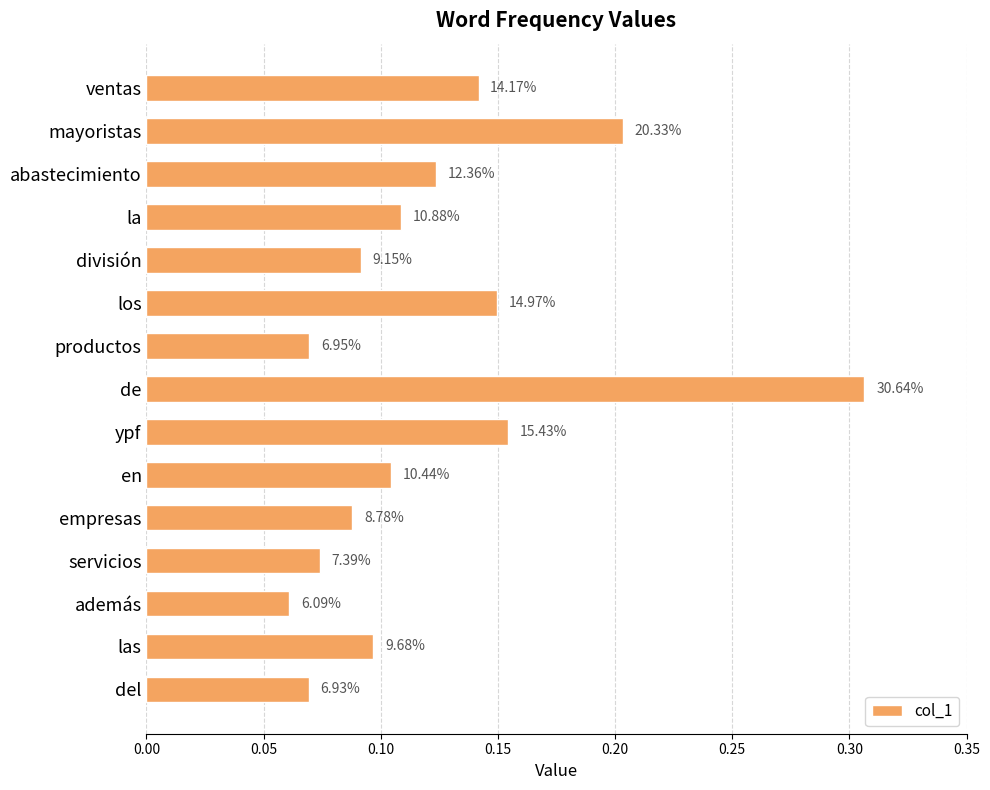

How many bars are there in total?

15